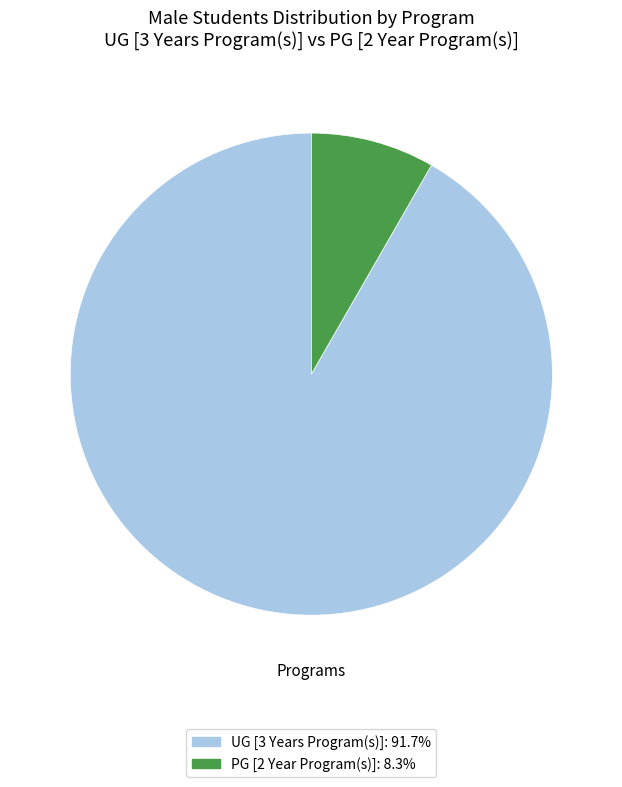

Does UG [3 Years Program(s)] represent more than half of the total?

Yes